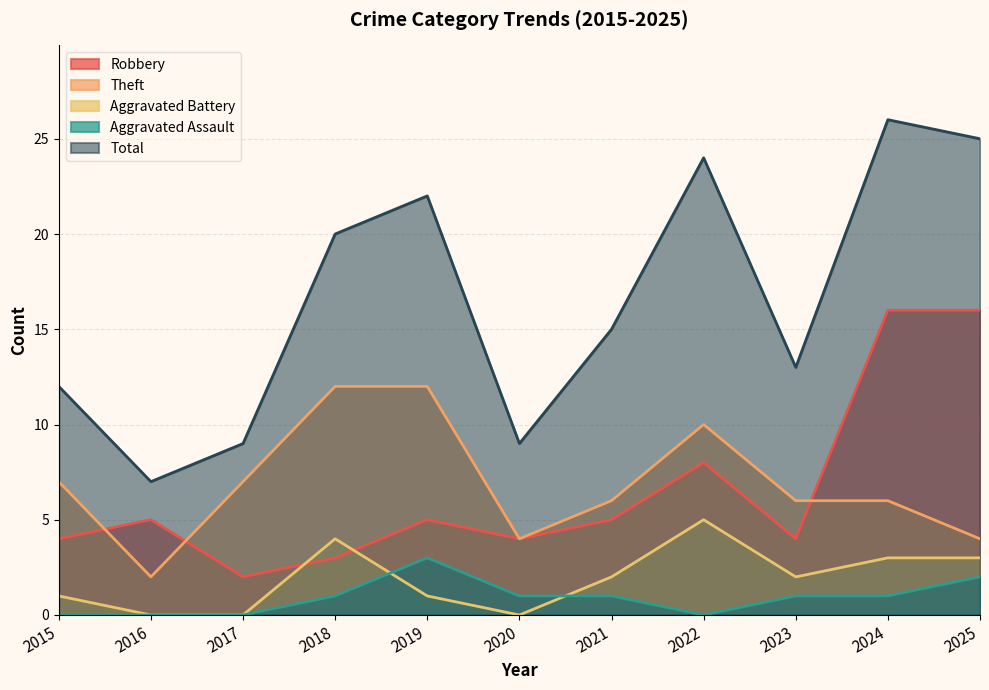

Which series changed the most between 2016 and 2017?

Theft